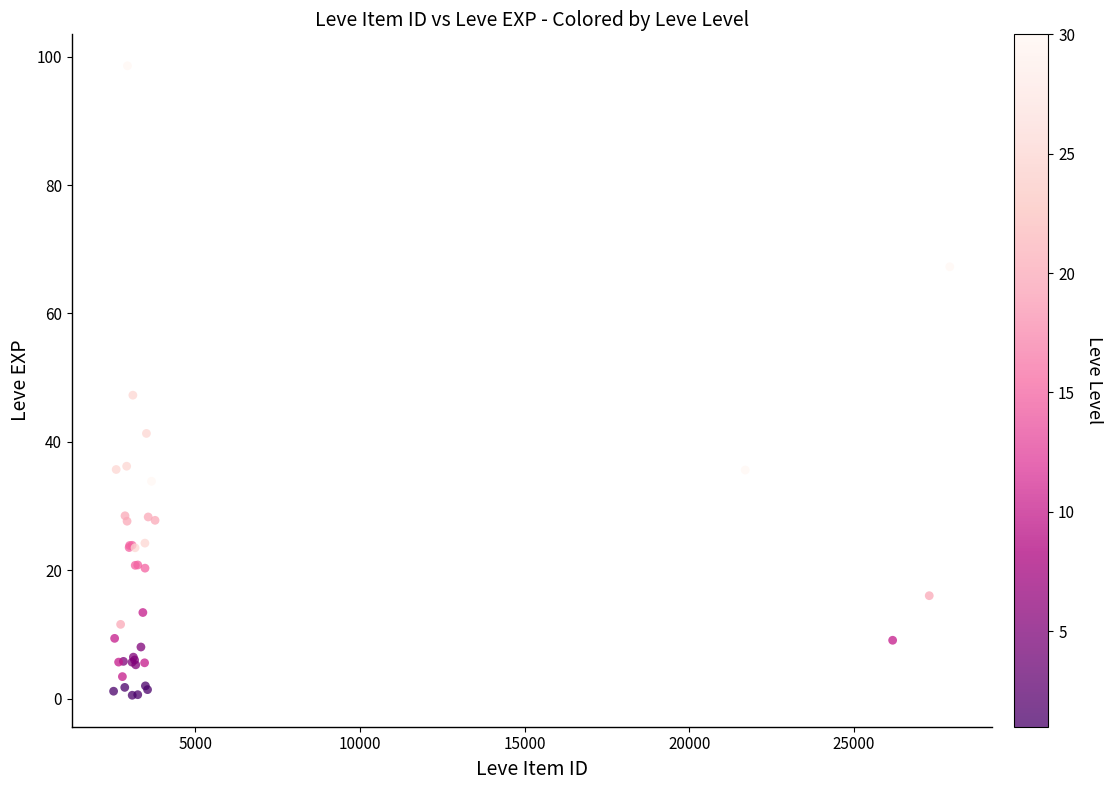

What Y value in the scatter plot is closest to 49?

47.3